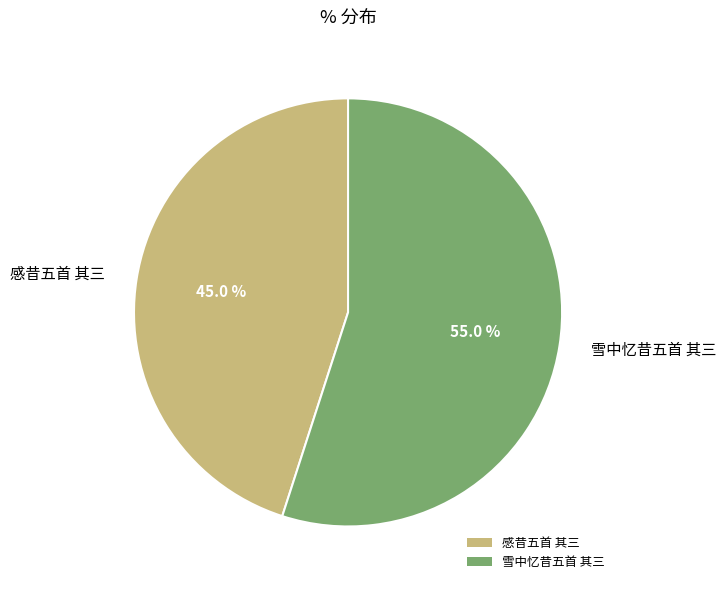

How many slices are in this pie chart?

2